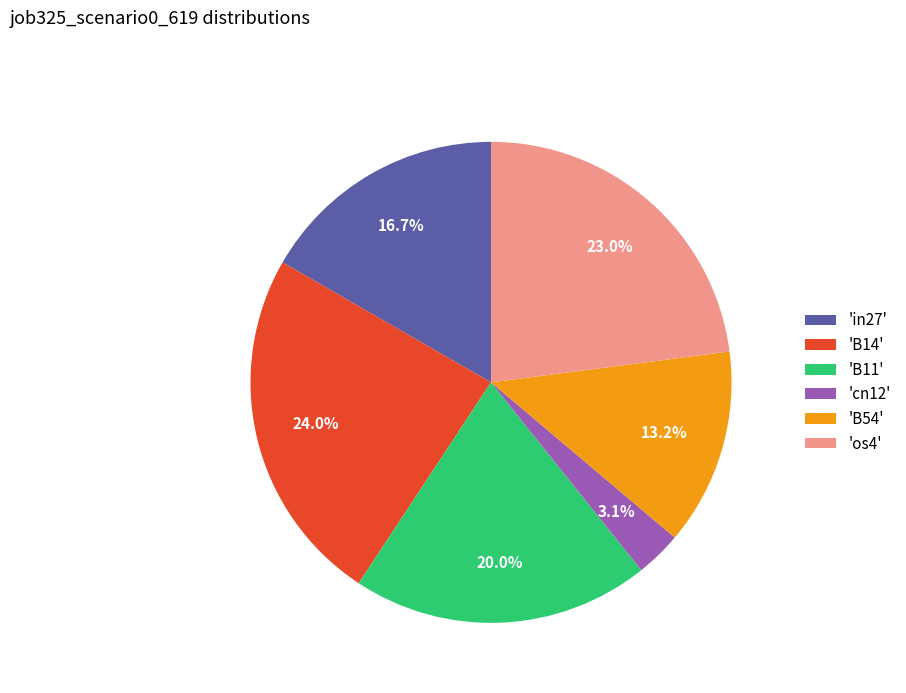

Is there any slice that represents more than half of the pie?

No